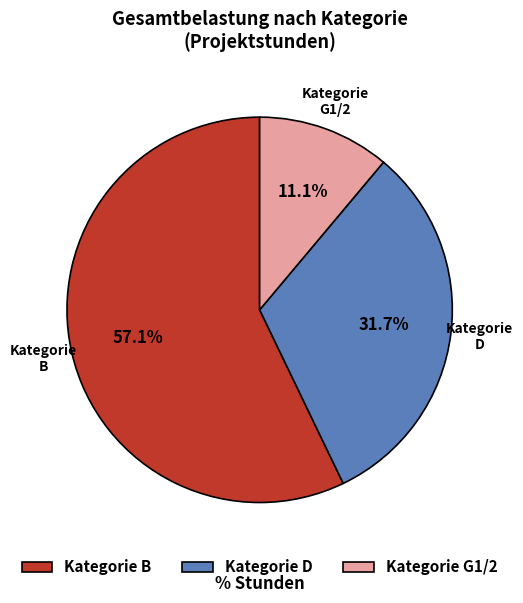

Rank the categories by value from highest to lowest.

Kategorie B, Kategorie D, Kategorie G1/2